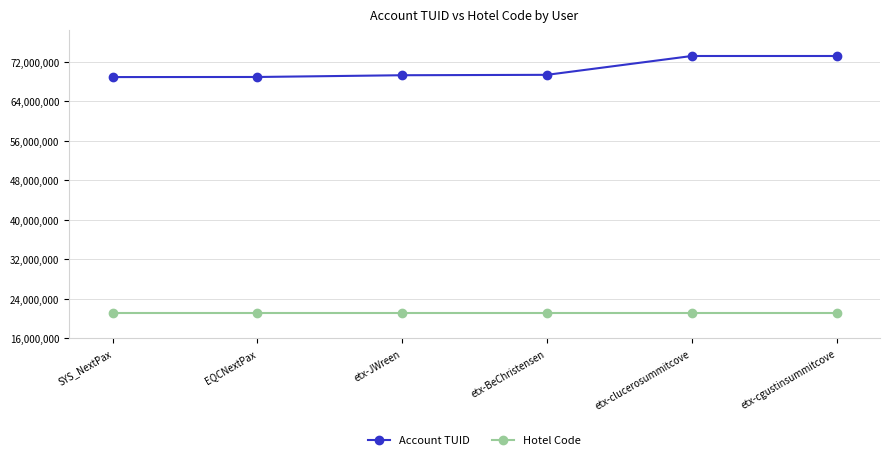

What is the label of the 2nd point from the left?

EQCNextPax